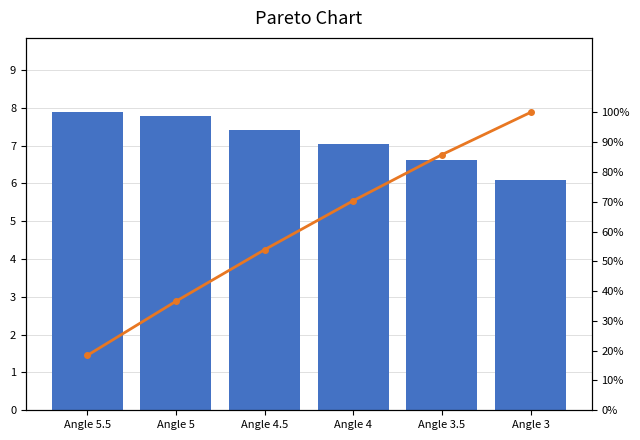

At how many categories does at least one series exceed 47?

4